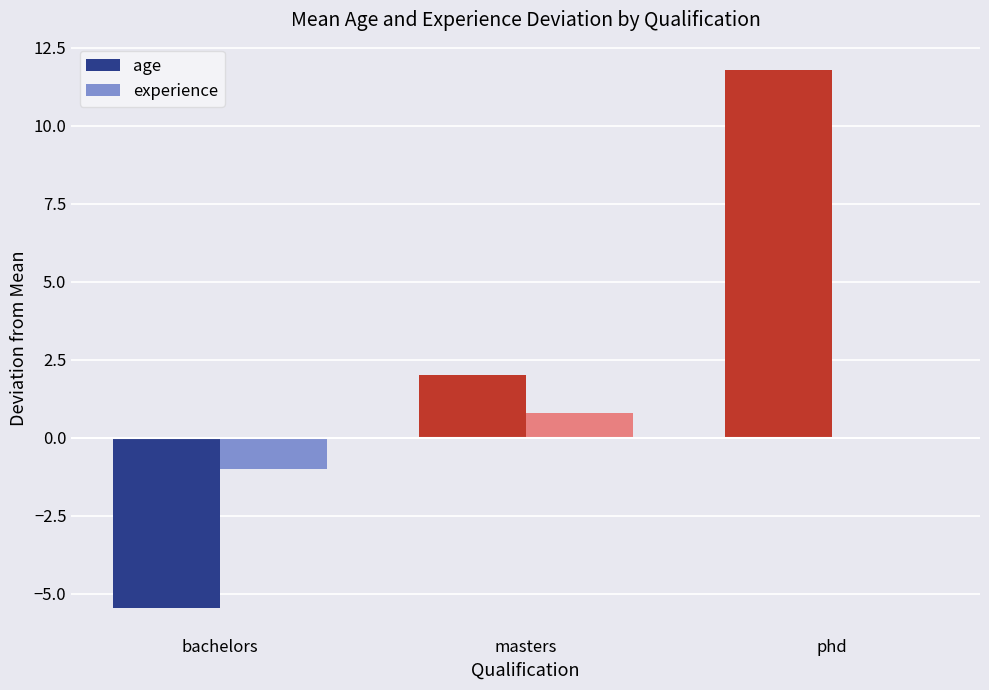

How many groups of bars are there?

3